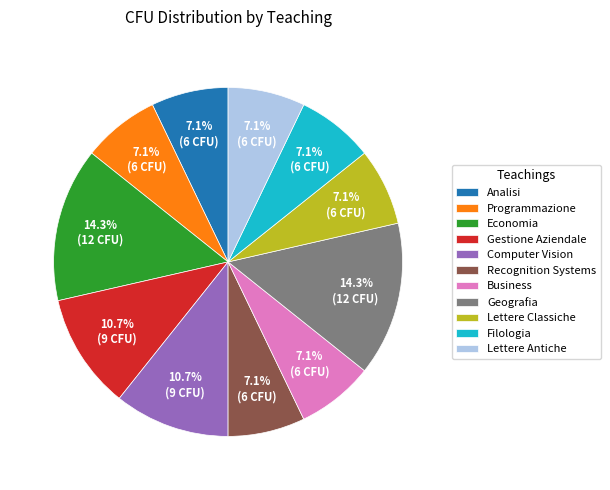

Is there any slice that represents more than half of the pie?

No